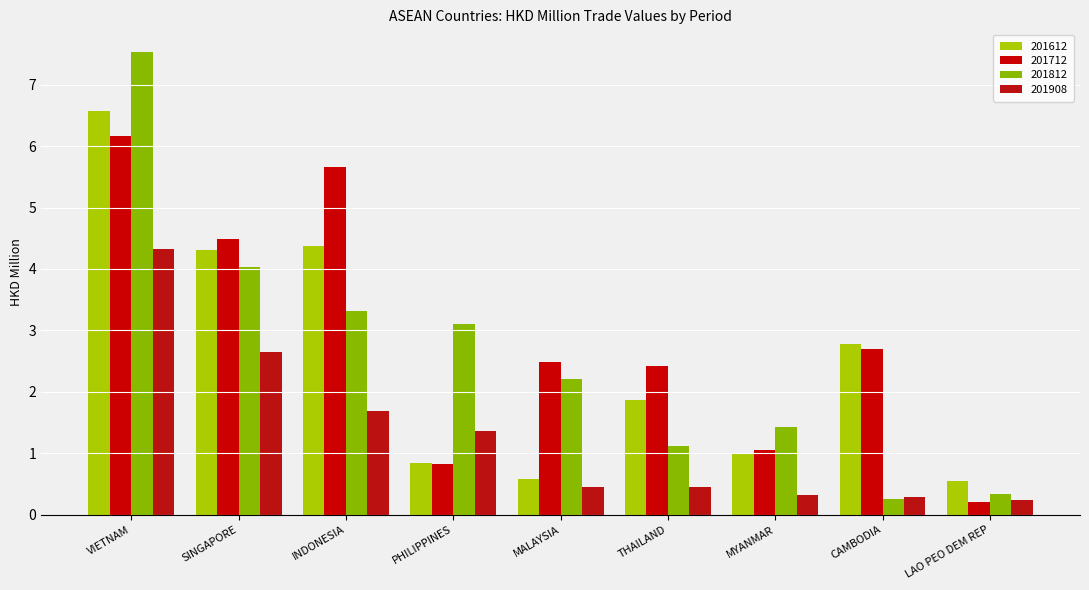

What is the difference between the maximum and minimum values in the 201812 series?

7.3